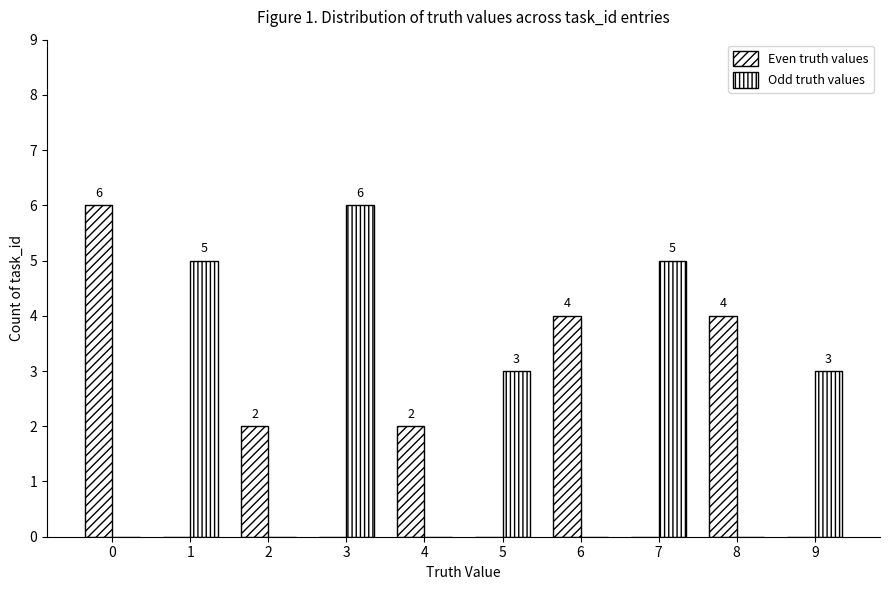

Is the value of Odd truth values at 2 greater than the value of Even truth values at 9?

No